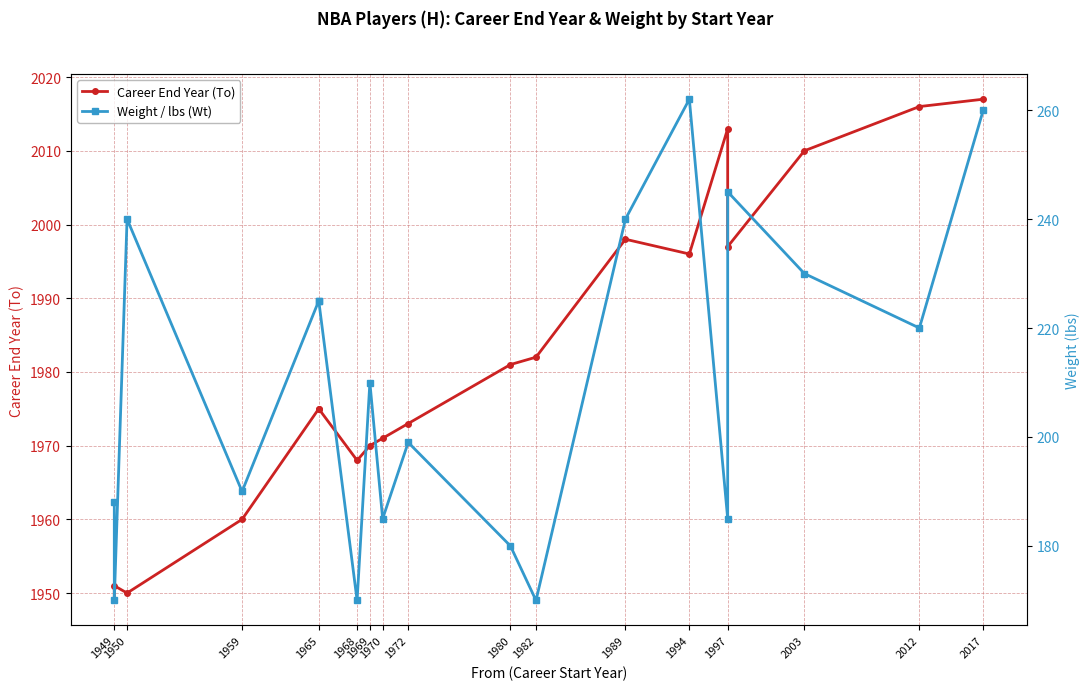

Is this an area chart (filled region under the line)?

No